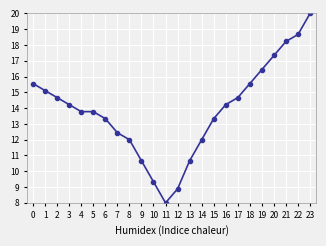

How many lines are shown in the chart?

1